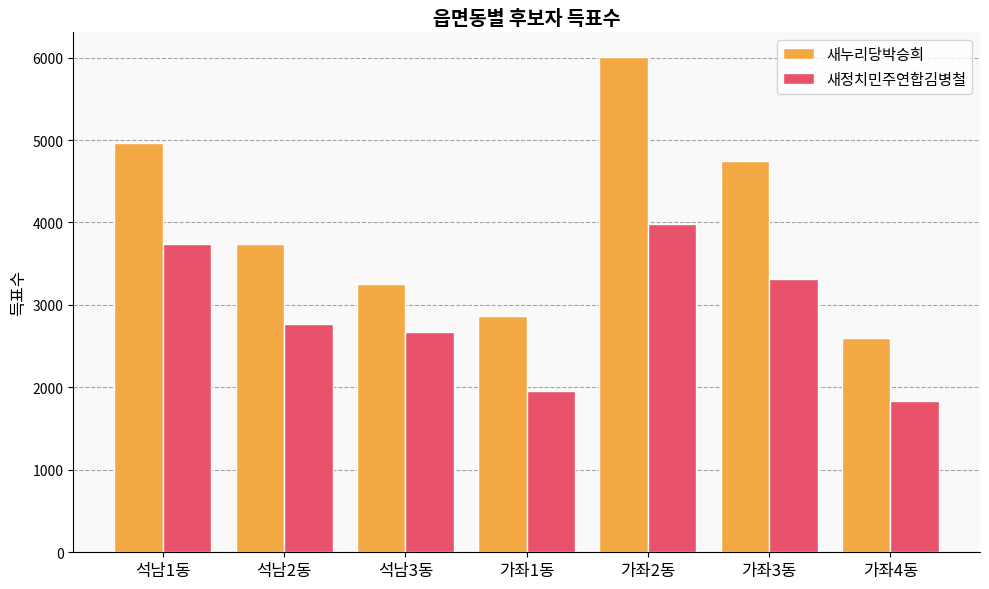

Which series has the widest spread of values?

새누리당박승희